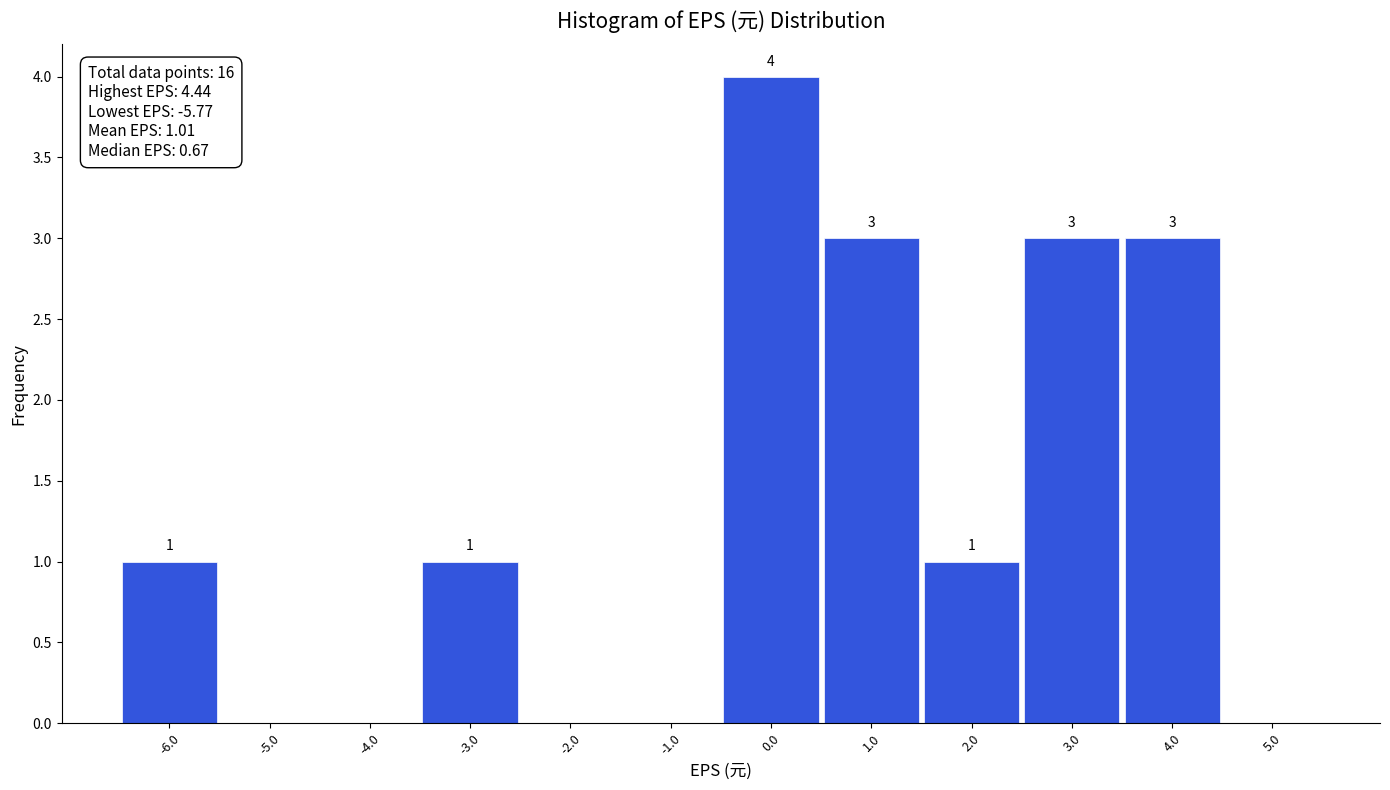

Over which range of the x-axis is the bar tallest?

-0.5 to 0.5